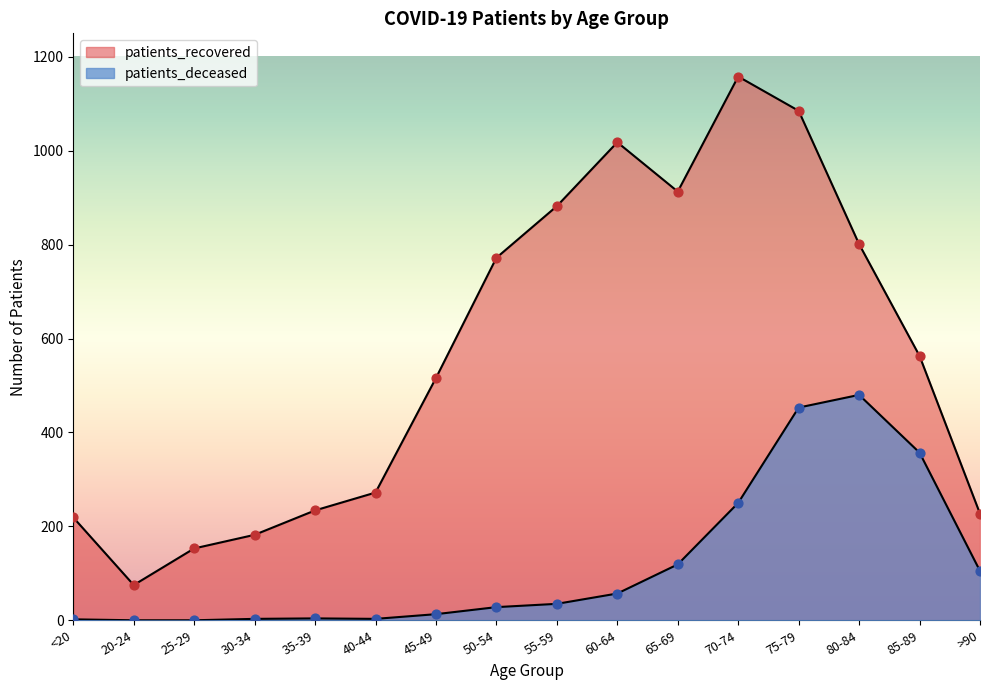

Which series has the largest total across all categories?

patients_recovered